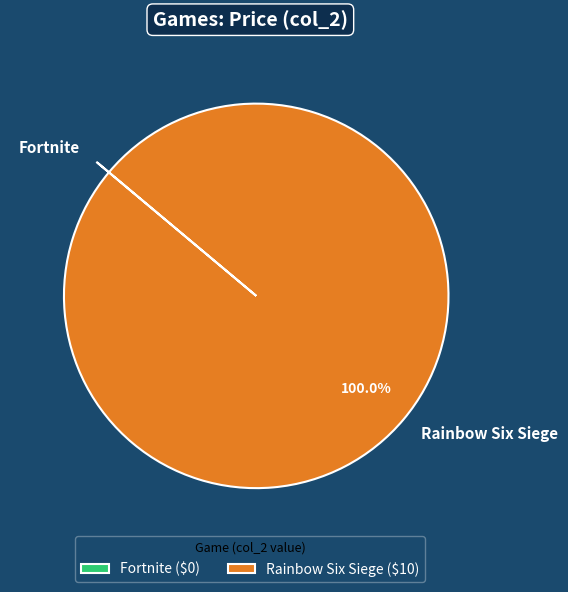

Does Rainbow Six Siege represent more than half of the total?

Yes